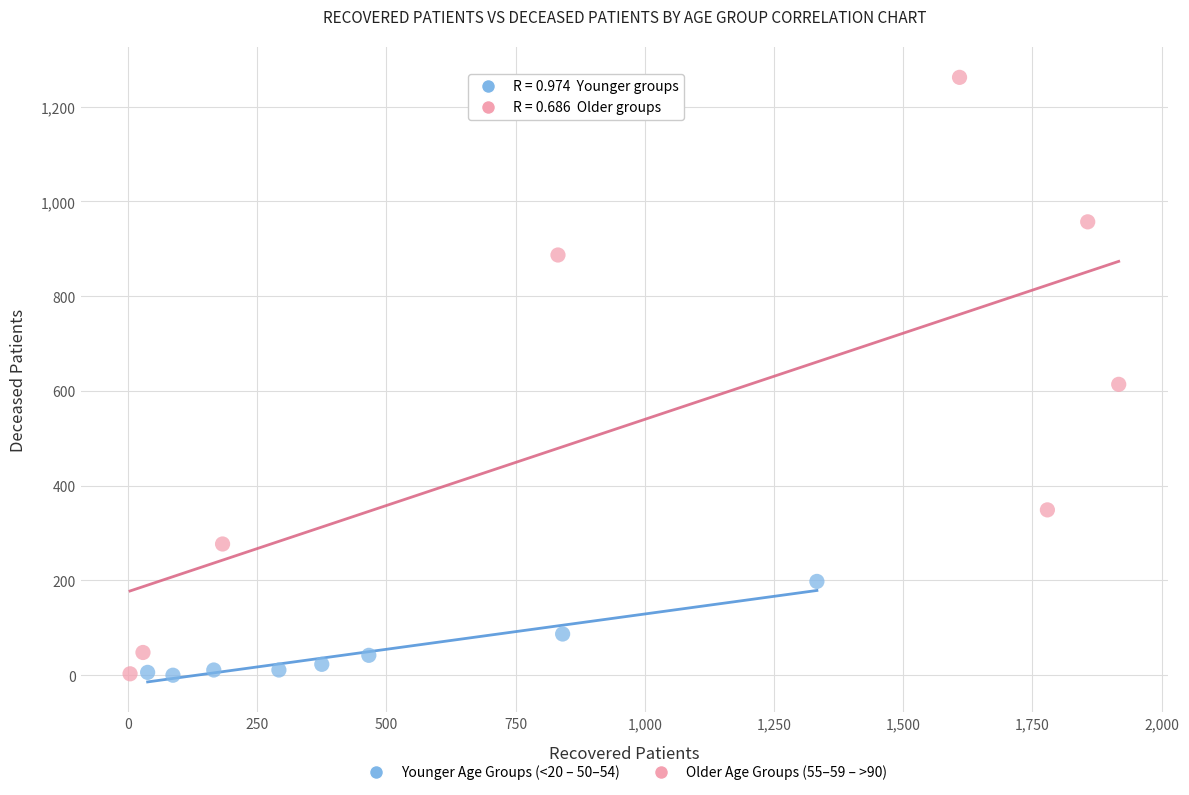

Which series has the widest spread of Y values?

Older Age Groups (55–59 – >90)